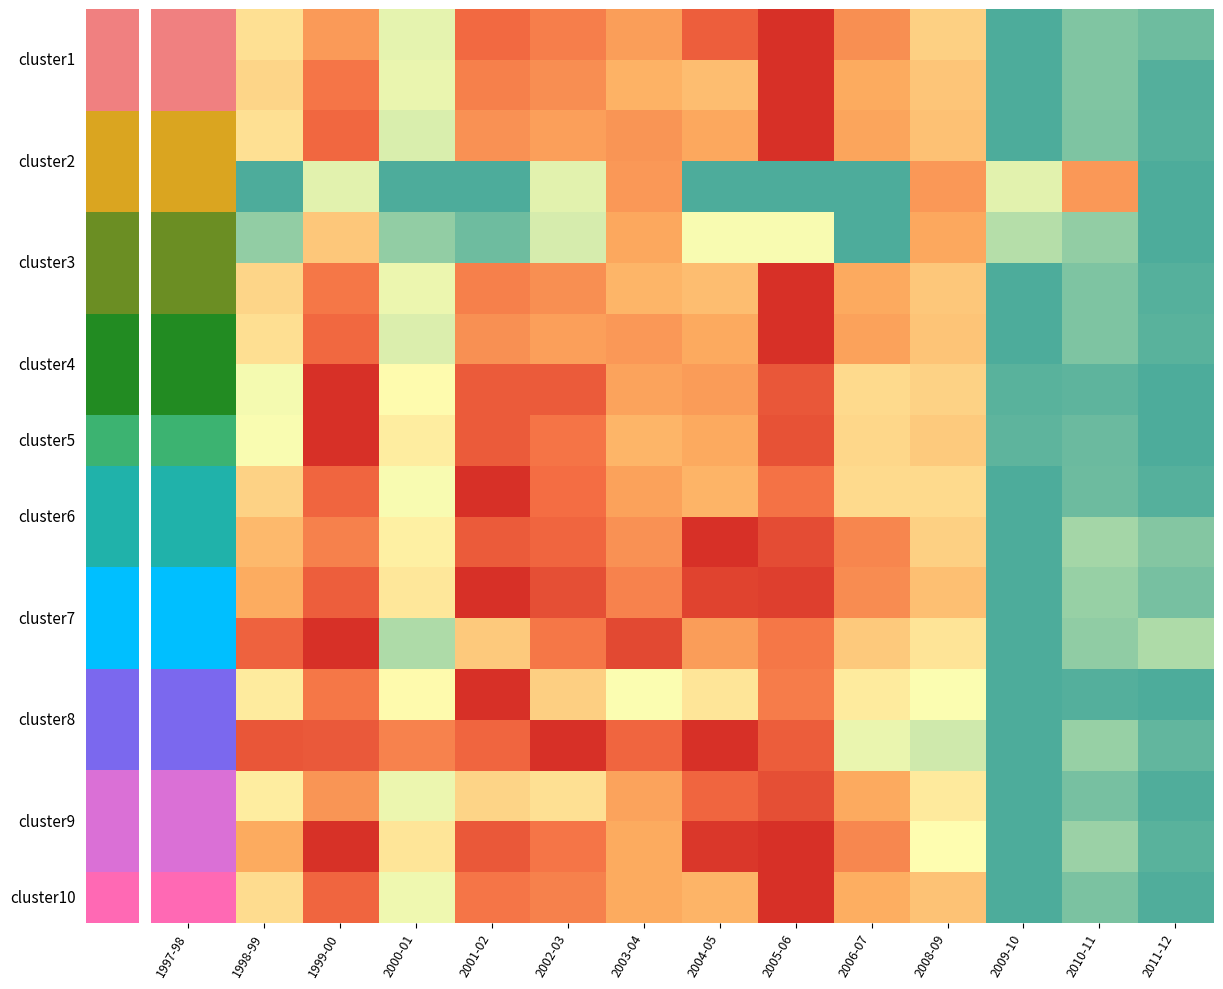

Between 2005-06 and 2000-01, which is larger?

2005-06